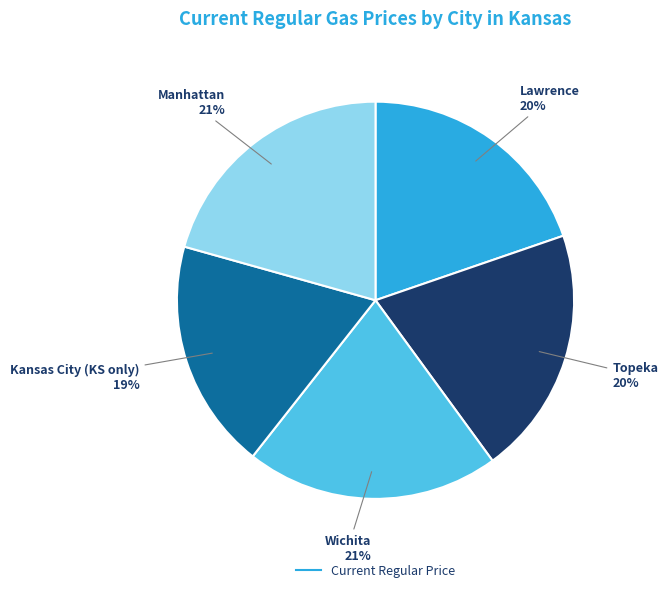

Is there any slice that represents more than half of the pie?

No